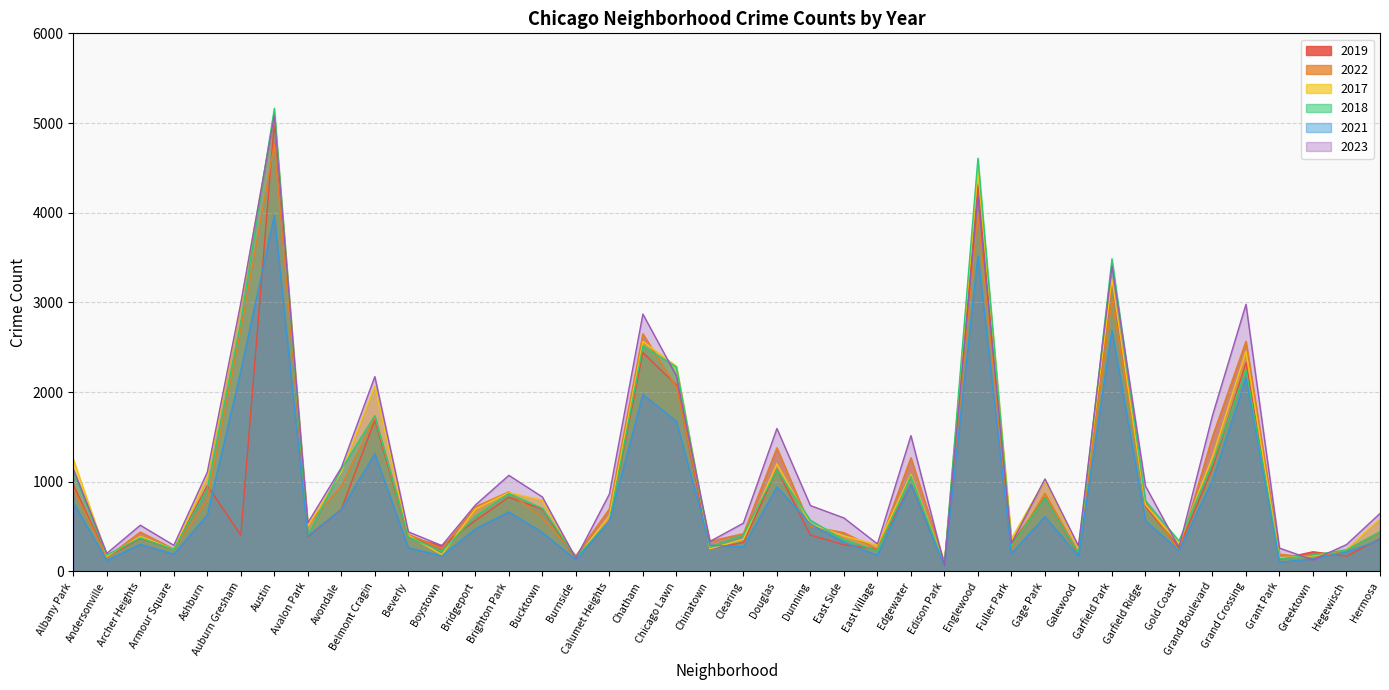

What is the sum of all 2017 values?

42988